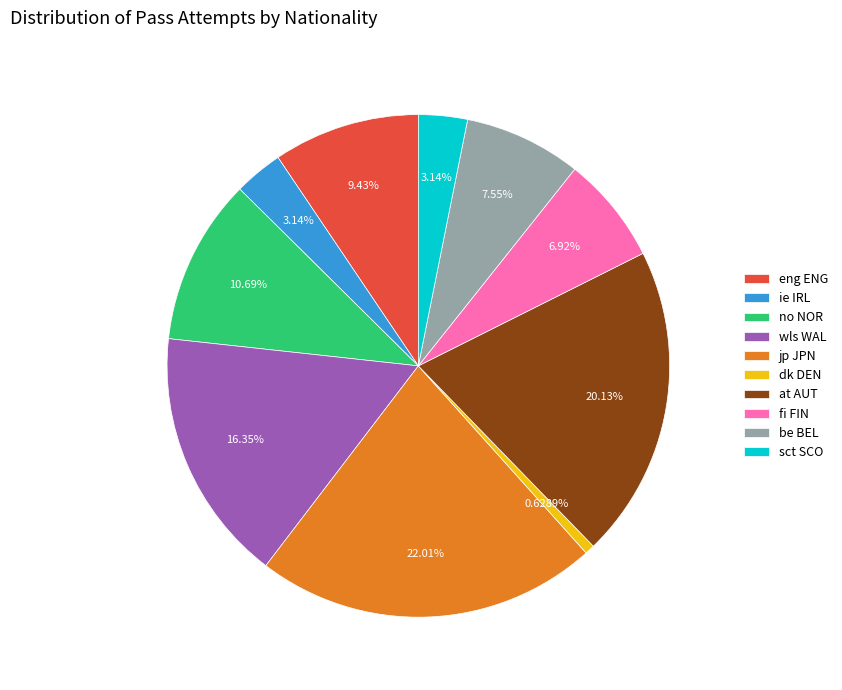

To the nearest percent, what is the combined percentage of jp JPN and at AUT?

42%